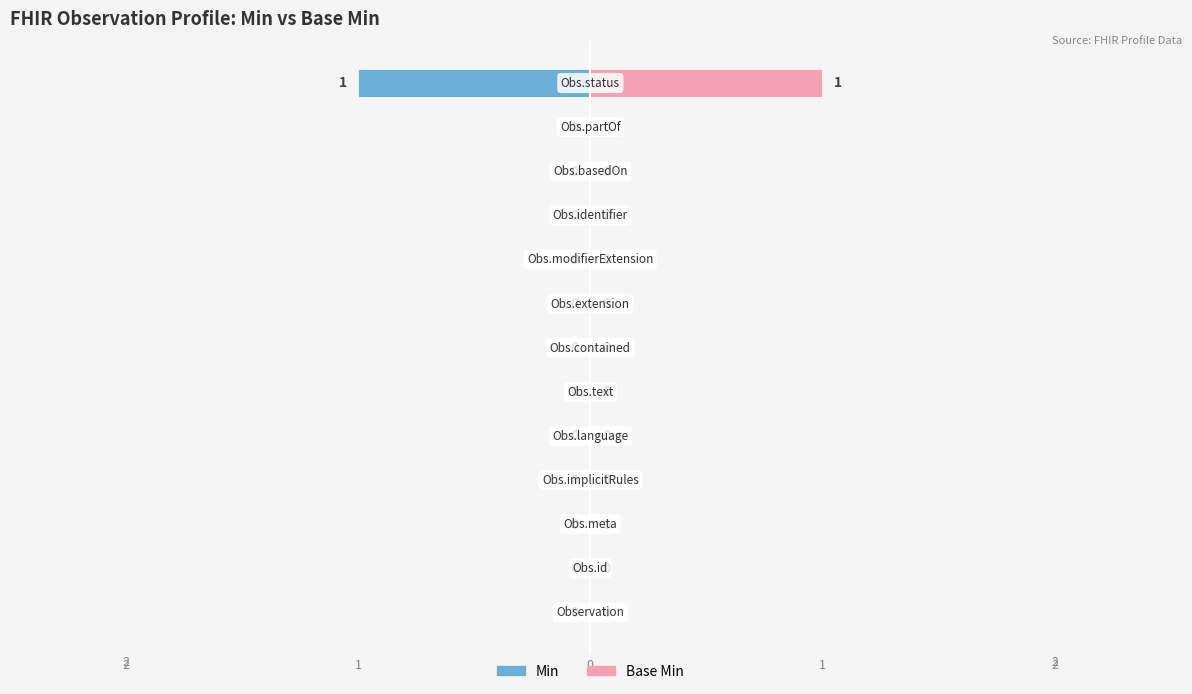

The Base Min series shows 0 at 8. True or false?

False